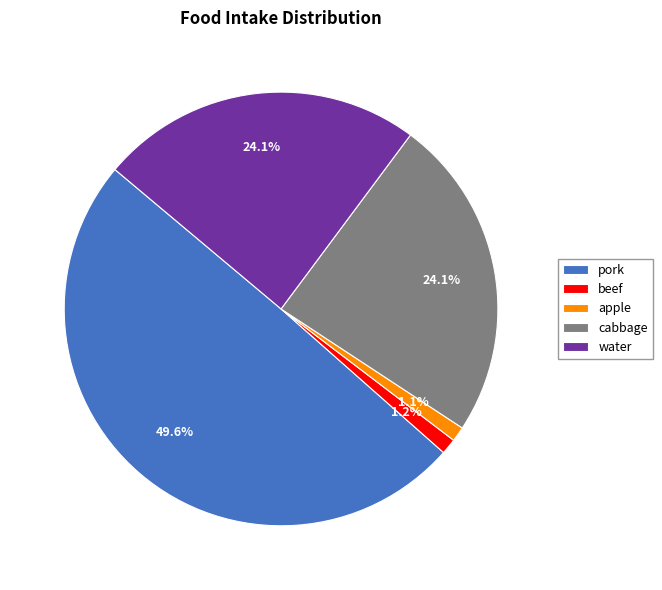

Does cabbage account for over 50% of the chart?

No